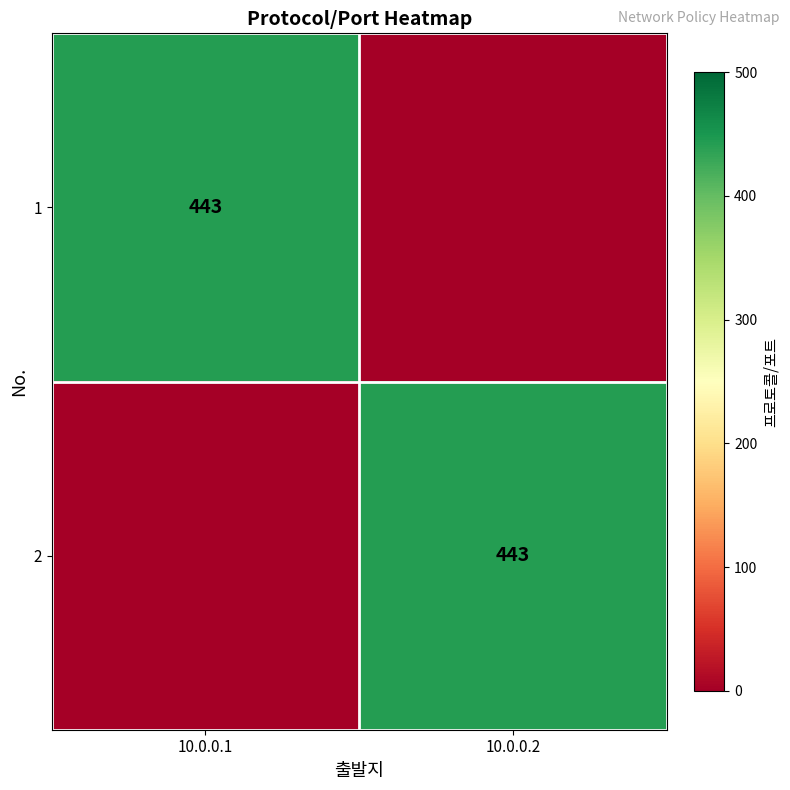

The value of 2 at 10.0.0.2 is 240. True or false?

False